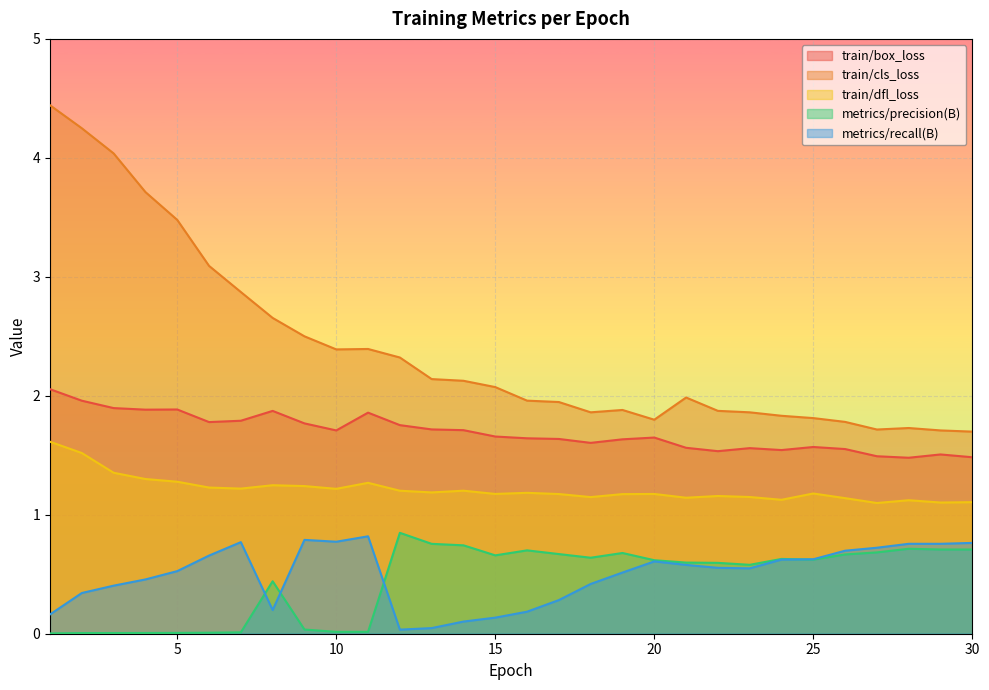

In train/dfl_loss, how many points are lower than both neighbors (excluding endpoints)?

9